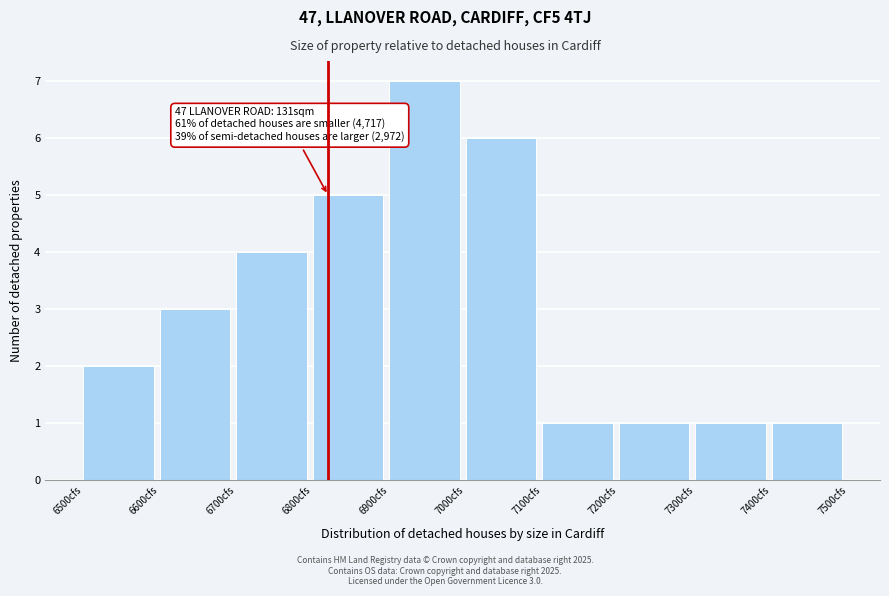

Which range on the x-axis has the tallest bar?

6900 to 7000